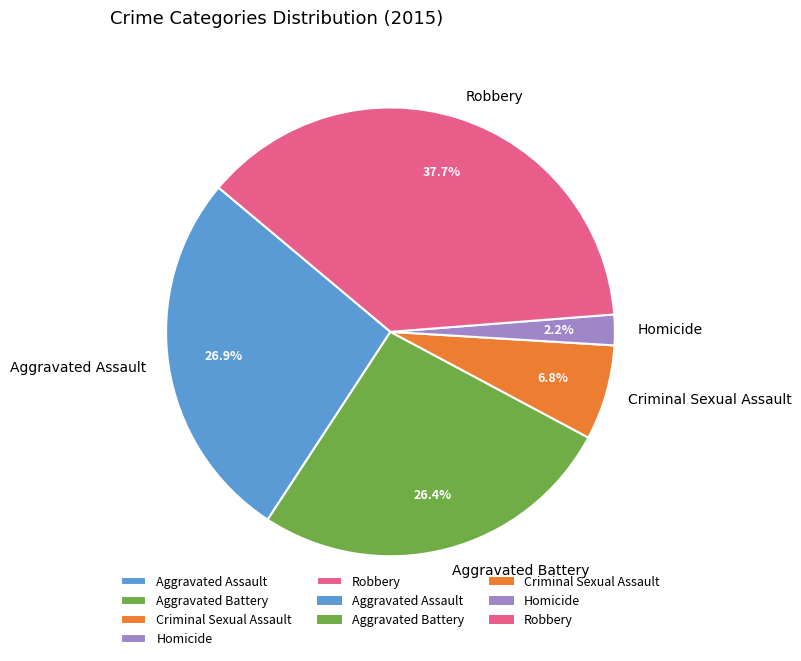

What is the largest slice in the pie chart?

Robbery